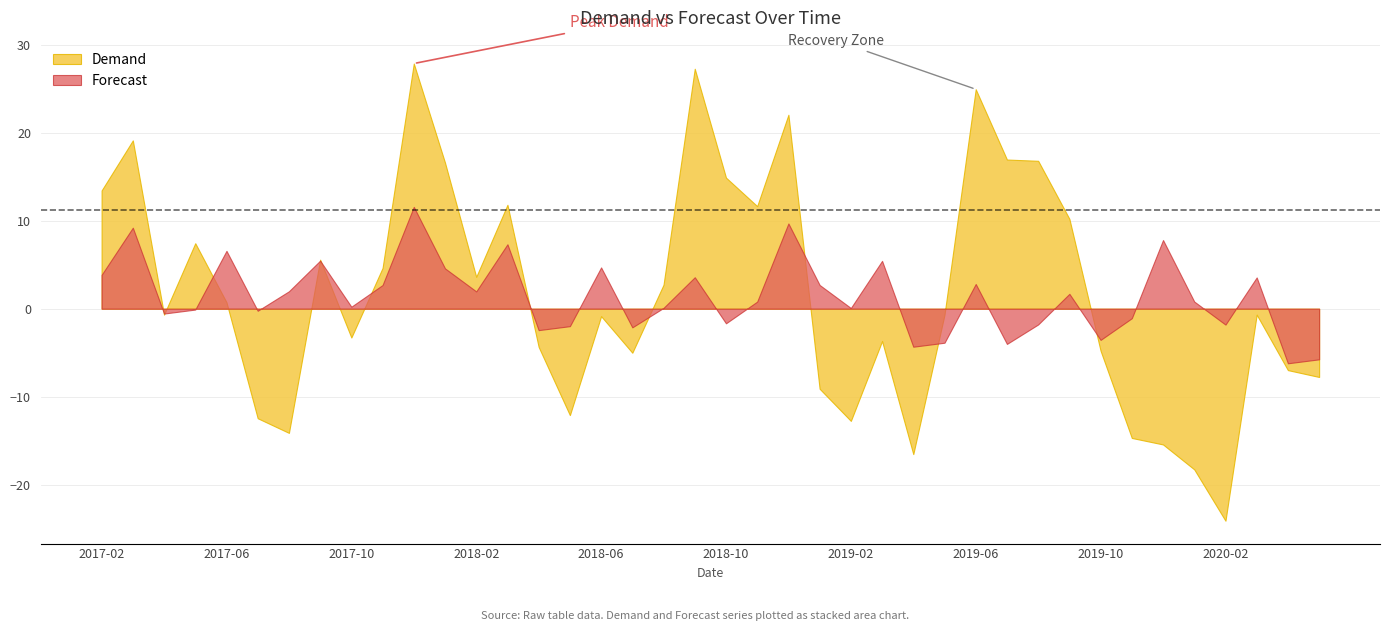

What is the difference between the maximum and minimum values in the Forecast series?

17.8